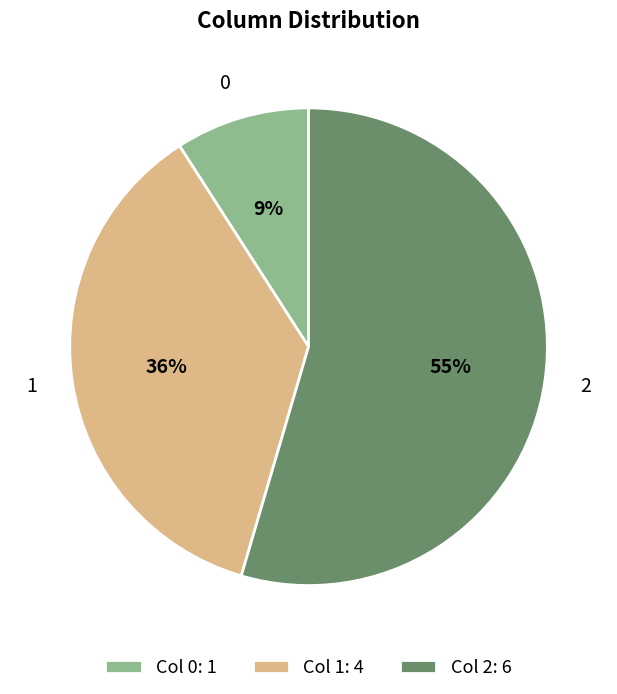

How many segments does this pie chart have?

3